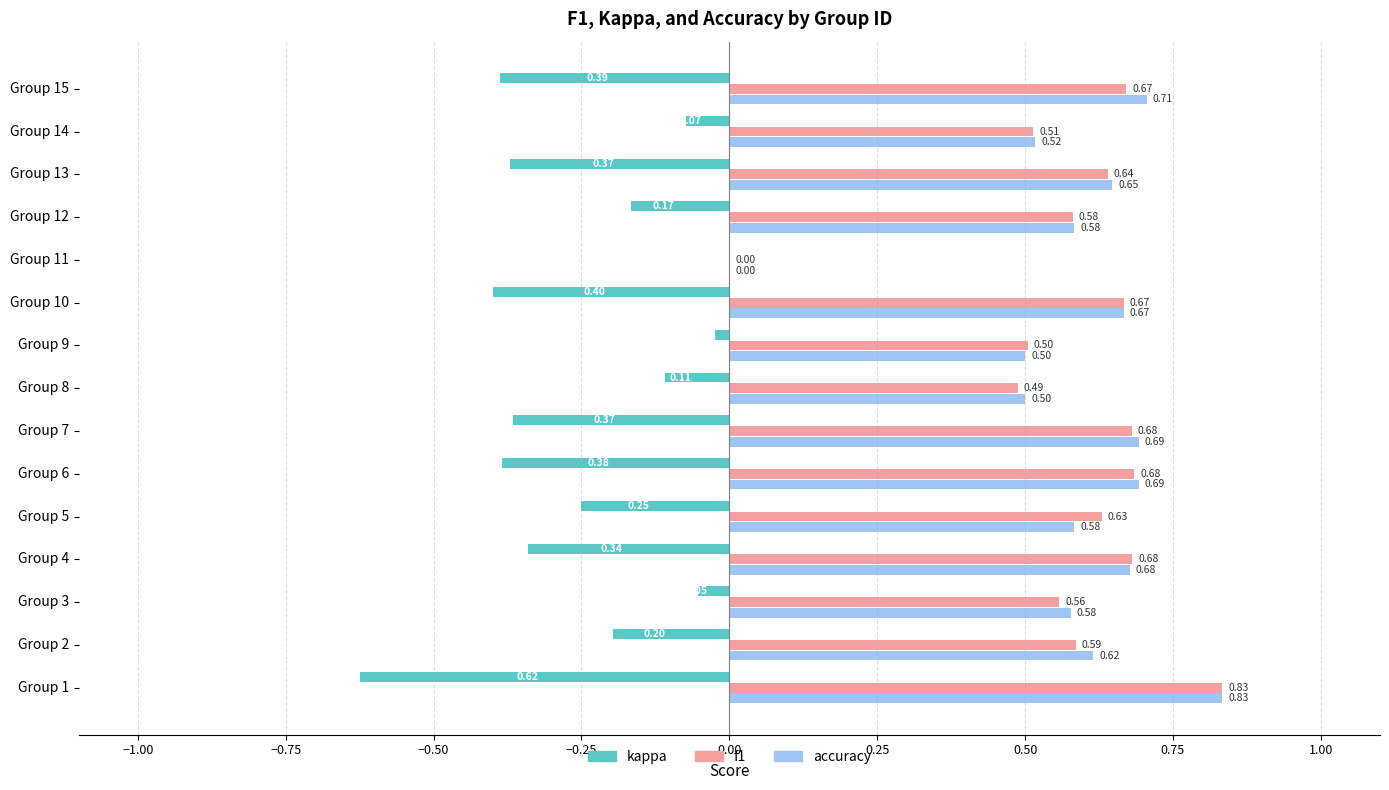

What is the sum of all kappa values?

-3.7